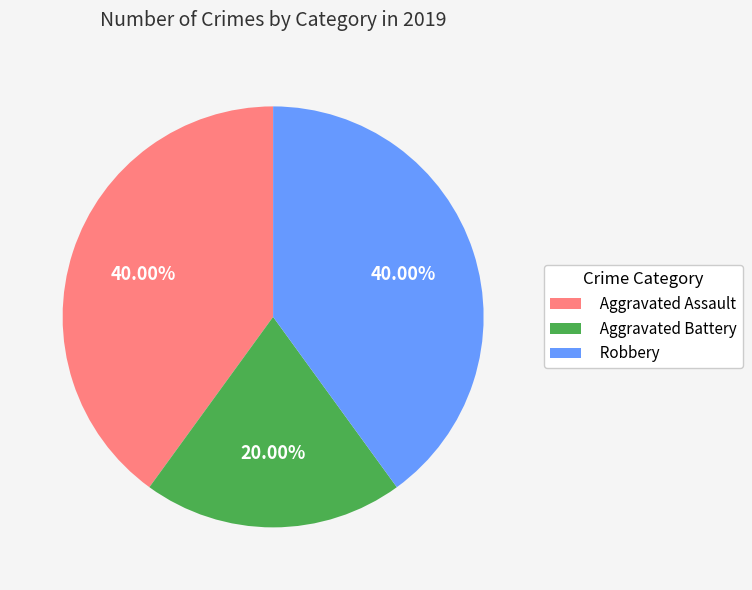

To the nearest percent, what is the combined percentage of Robbery and Aggravated Battery?

60%